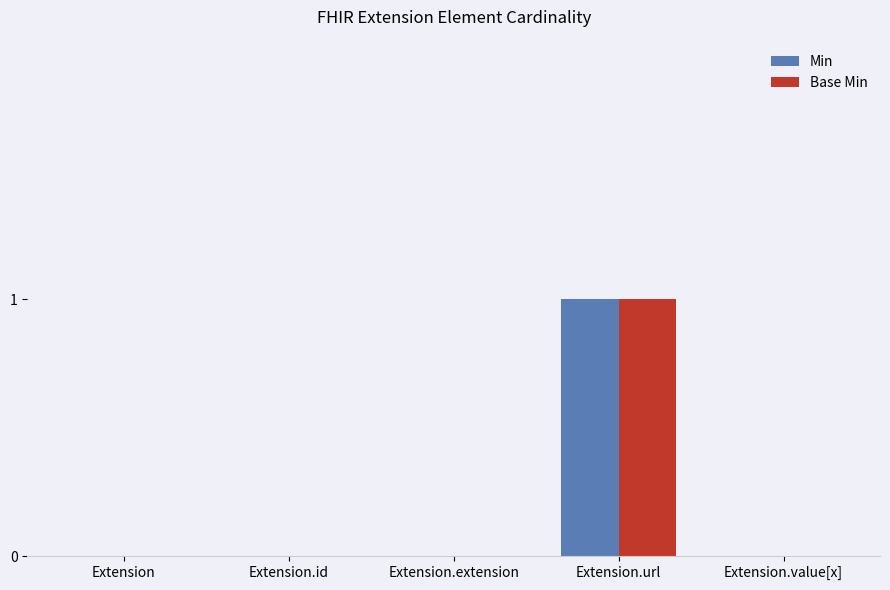

Count the Min values in the range 0 to 1.

5